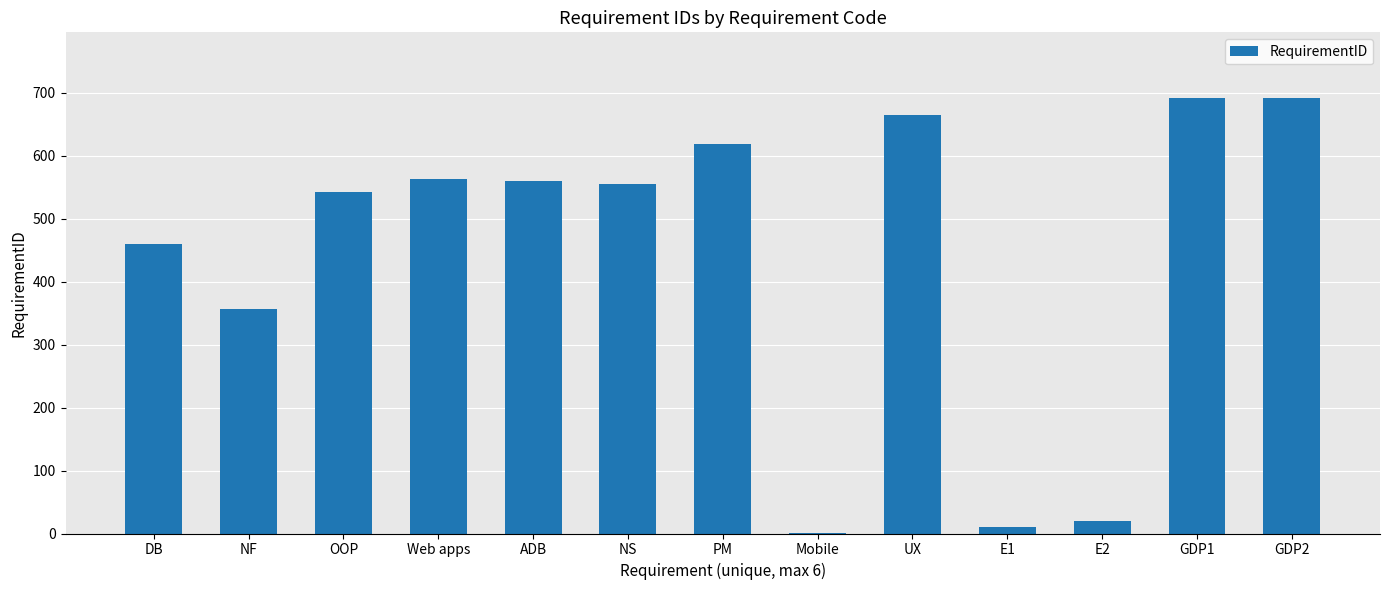

At which label is the value closest to 346?

NF